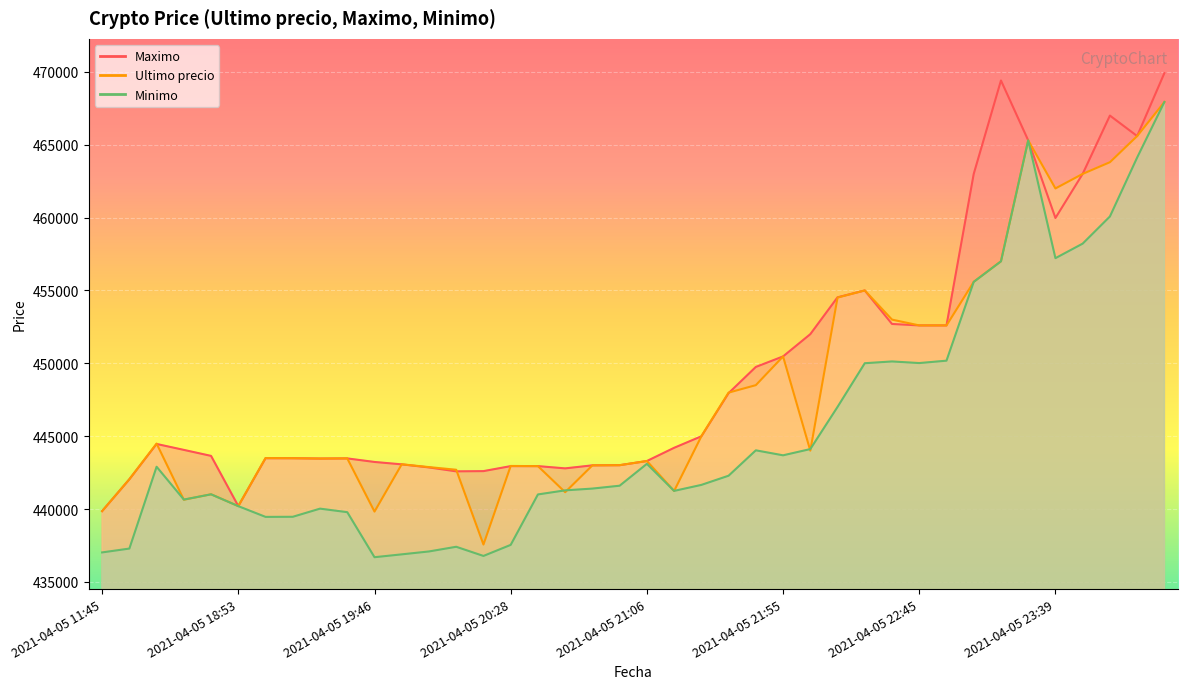

What are all the series names shown in the legend?

Ultimo precio, Maximo, Minimo